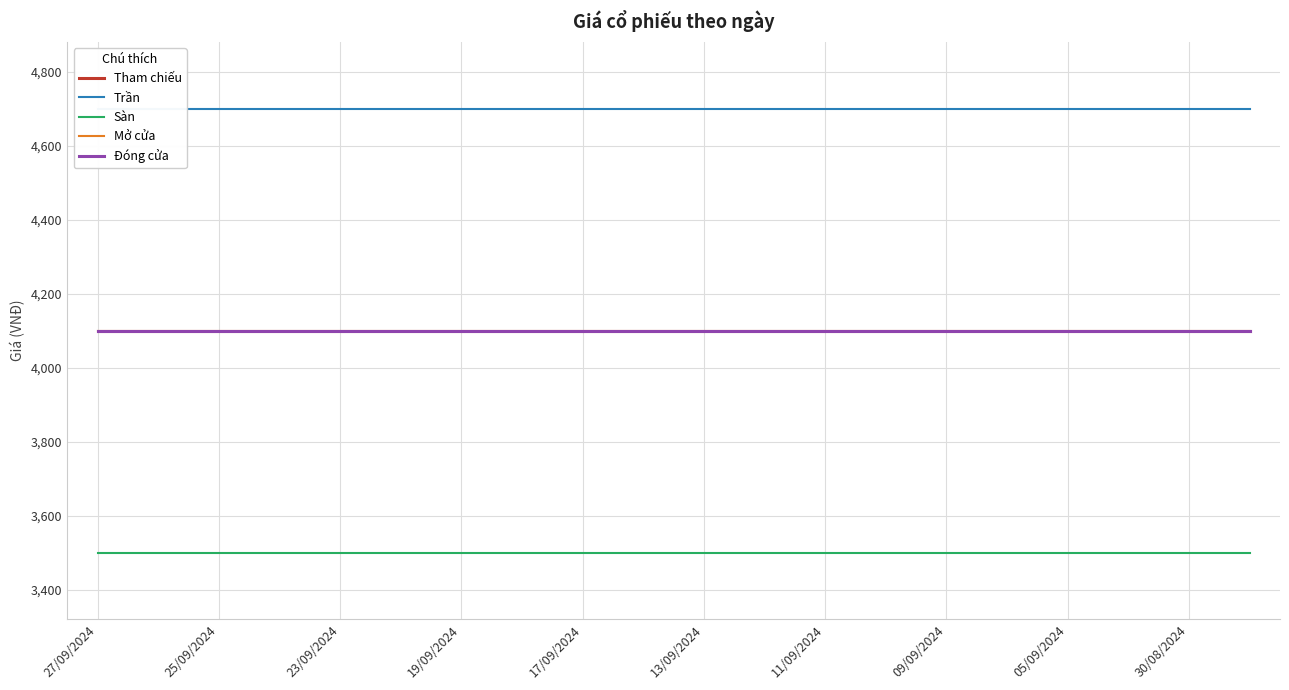

What is the greatest value displayed?

4700